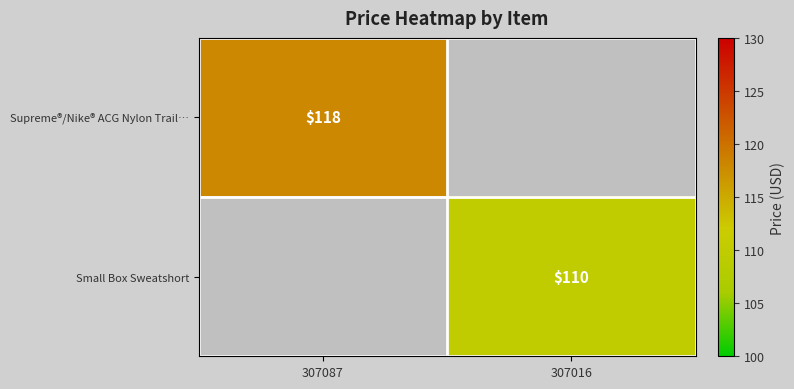

Is it true that Supreme®/Nike® ACG Nylon Trail… equals 118 at 307087?

True